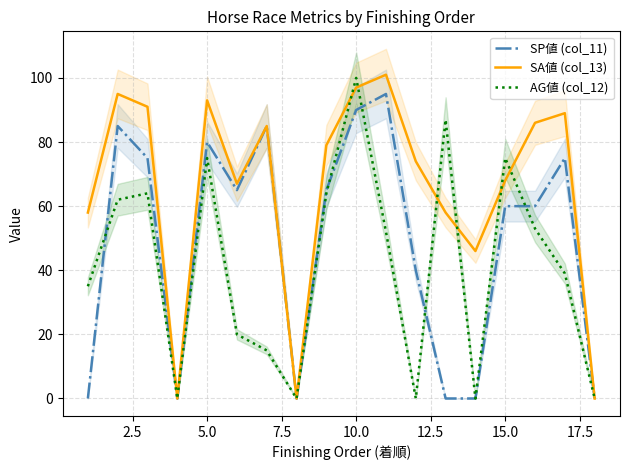

What is the highest value of the AG値 (col_12) series?

100